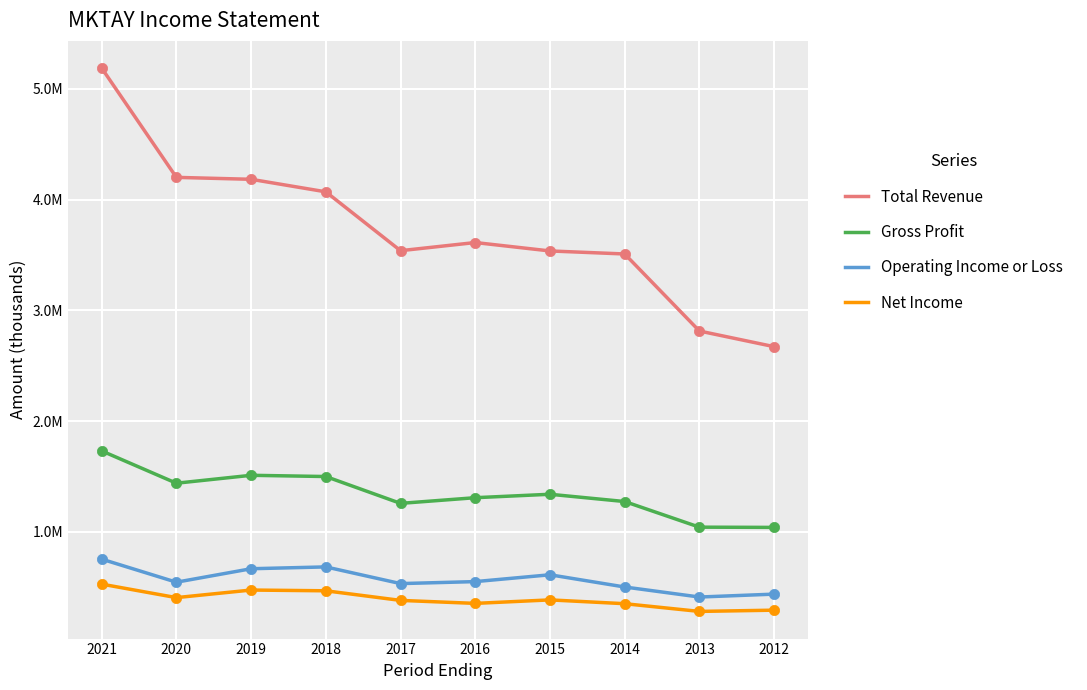

Is the value of Net Income at 2012 greater than the value of Total Revenue at 2018?

No